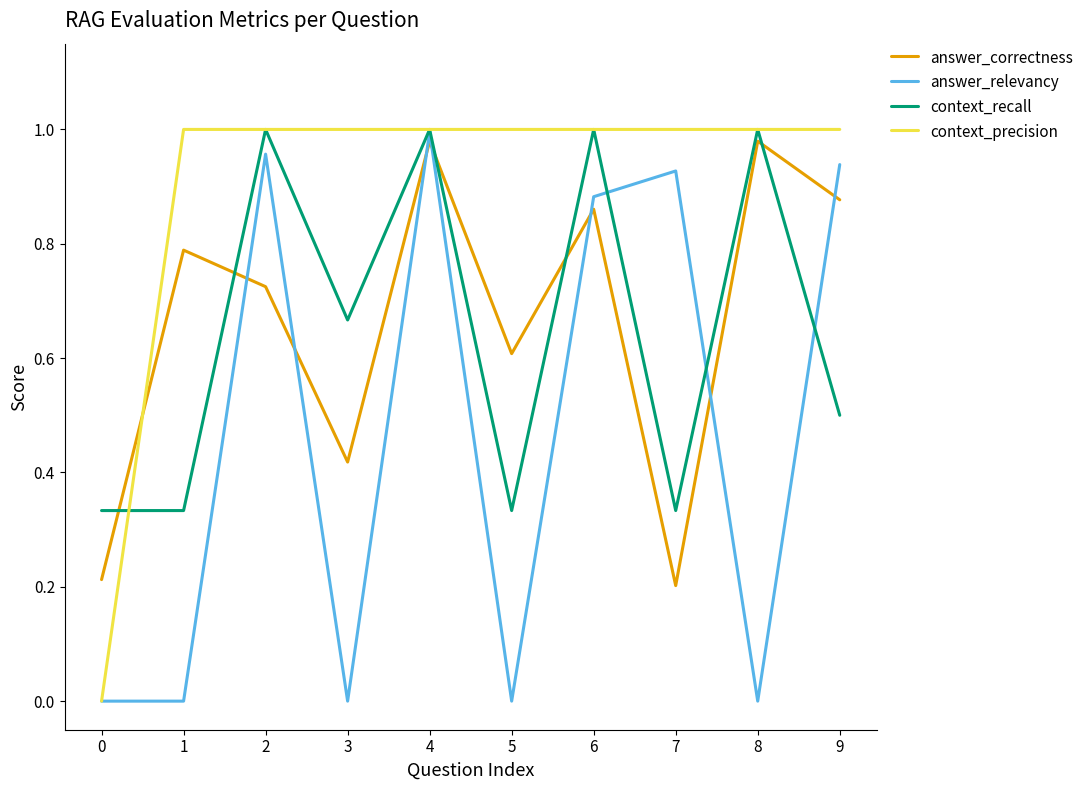

Between which two adjacent categories do context_precision and context_recall first intersect?

0 and 1